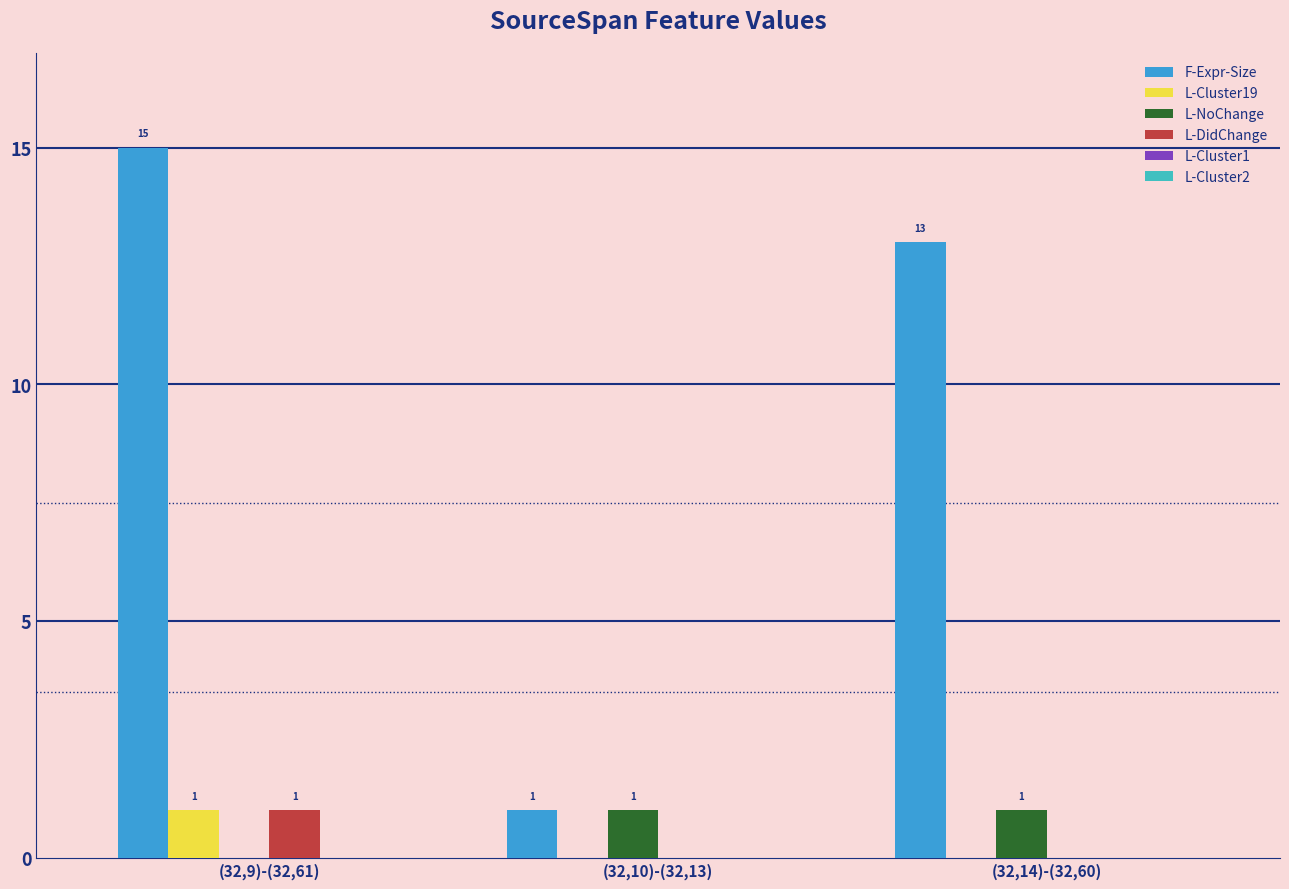

Between (32,9)-(32,61) and (32,10)-(32,13), which series saw the biggest shift?

F-Expr-Size